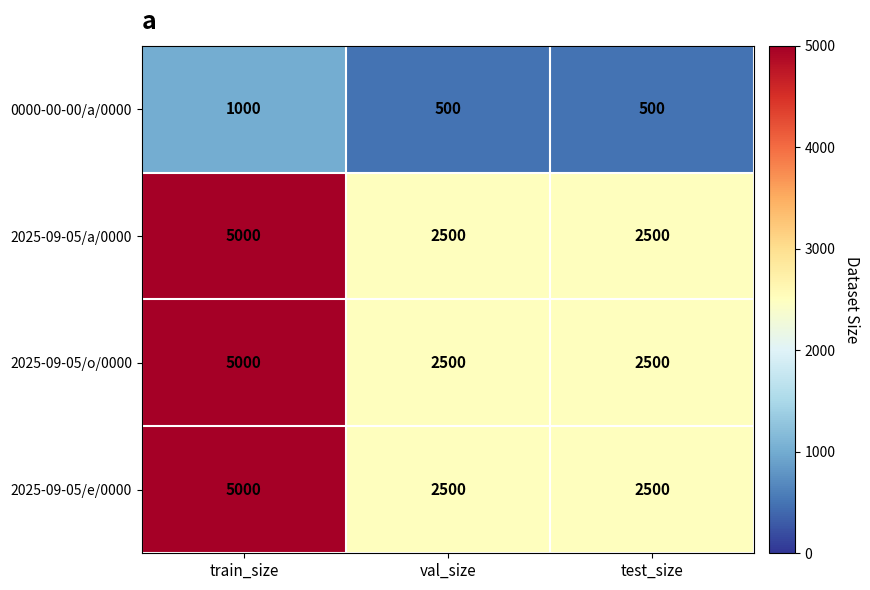

Is it true that 0000-00-00/a/0000 equals 500 at val_size?

True